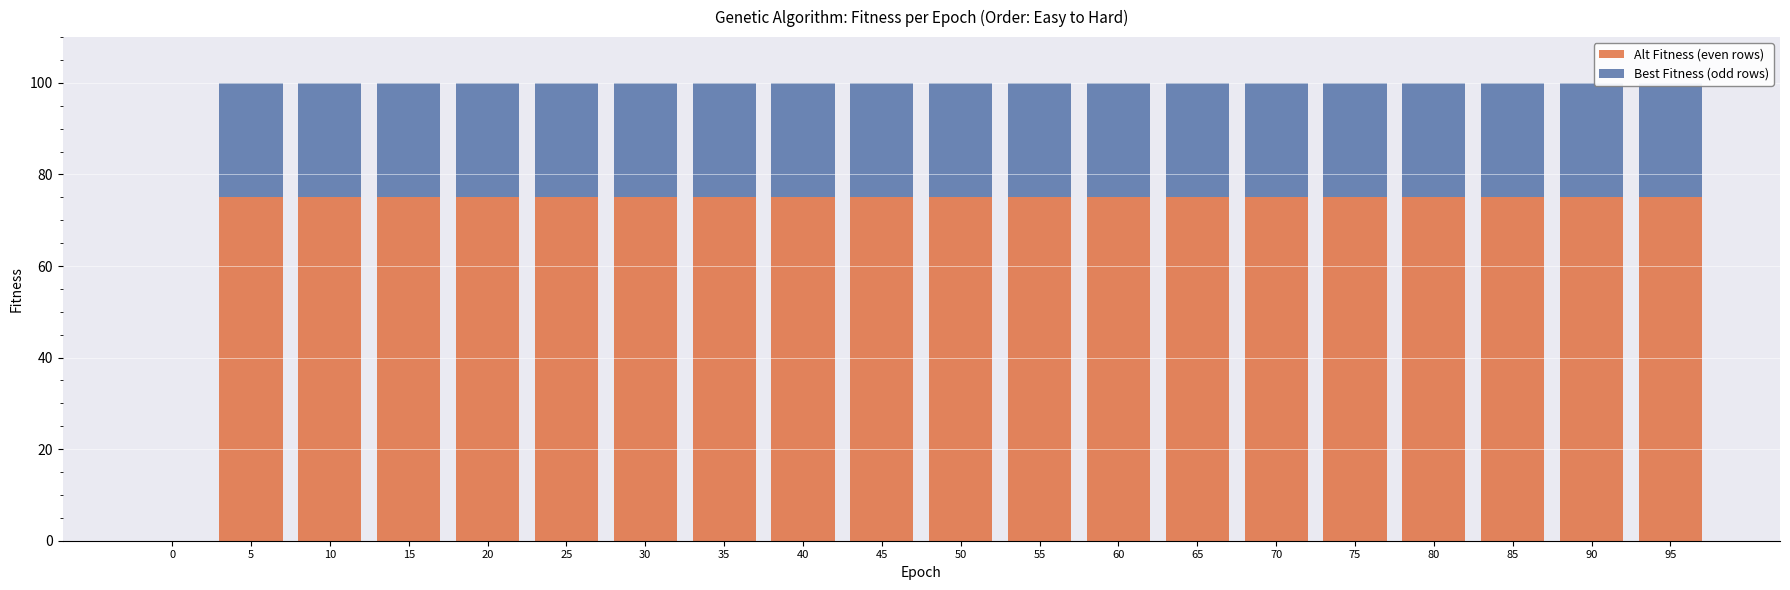

Reading left to right, what are all the values shown in this chart?

Alt Fitness (even rows): 0	75	75	75	75	75	75	75	75	75	75	75	75	75	75	75	75	75	75	75
Best Fitness (odd rows): 0	25	25	25	25	25	25	25	25	25	25	25	25	25	25	25	25	25	25	25